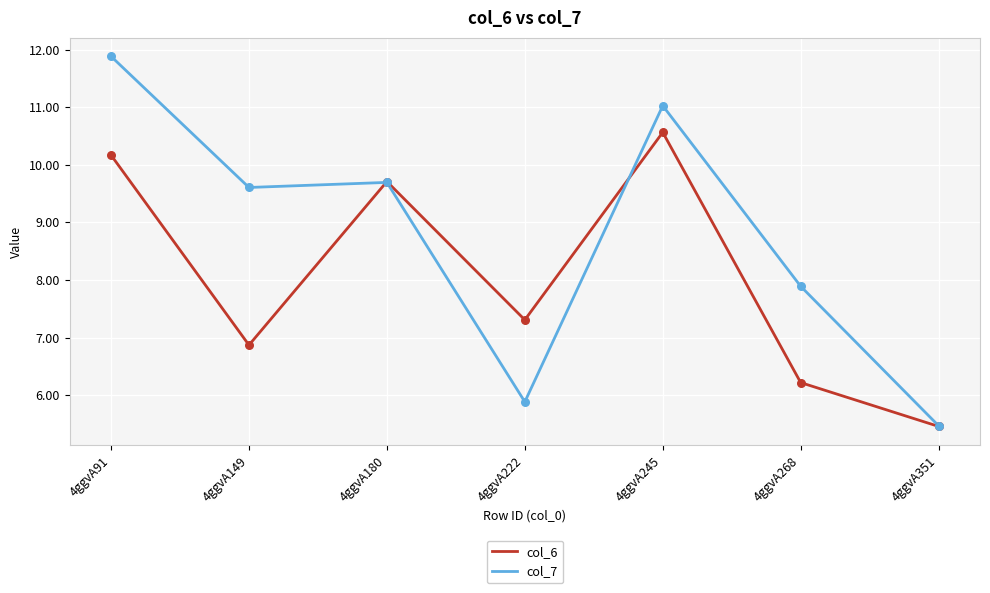

What is the total value across all series at 4ggvA149?

16.5